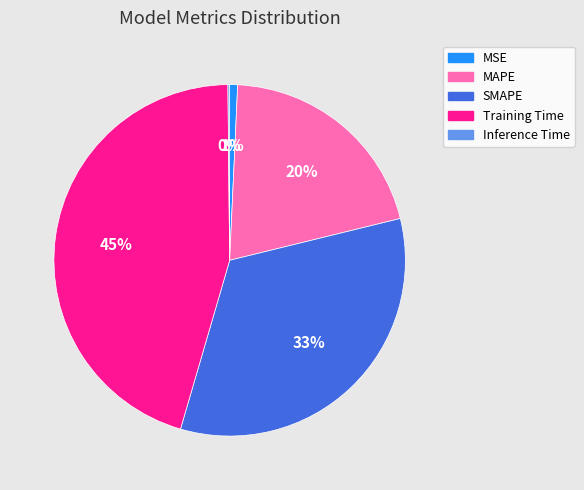

Is there a majority slice in this chart?

No